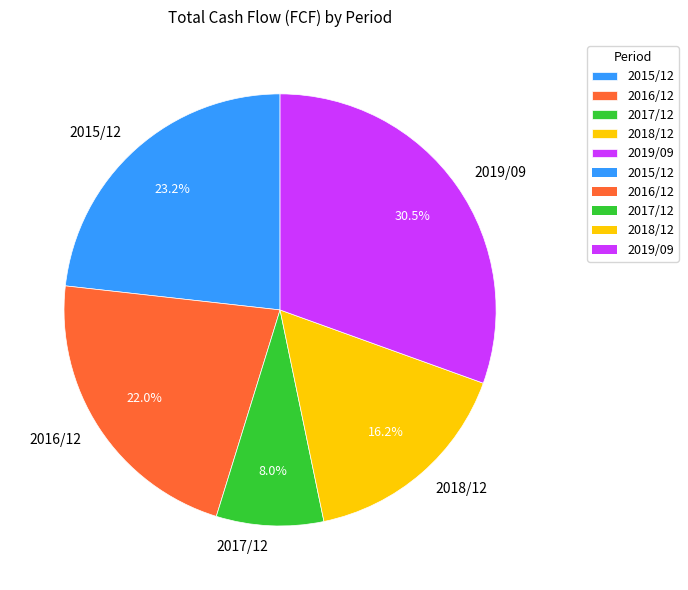

Rank the categories by value from highest to lowest.

2019/09, 2015/12, 2016/12, 2018/12, 2017/12